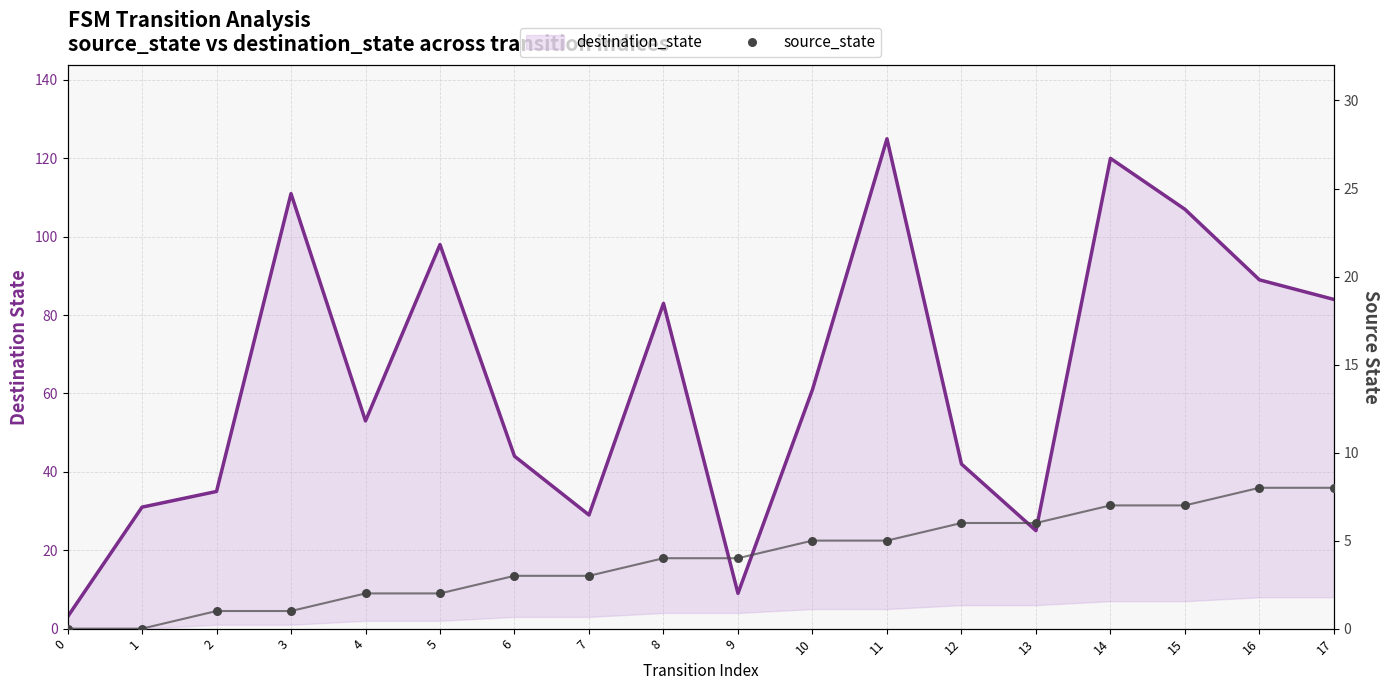

Is the value of destination_state at 3 greater than the value of source_state at 4?

Yes